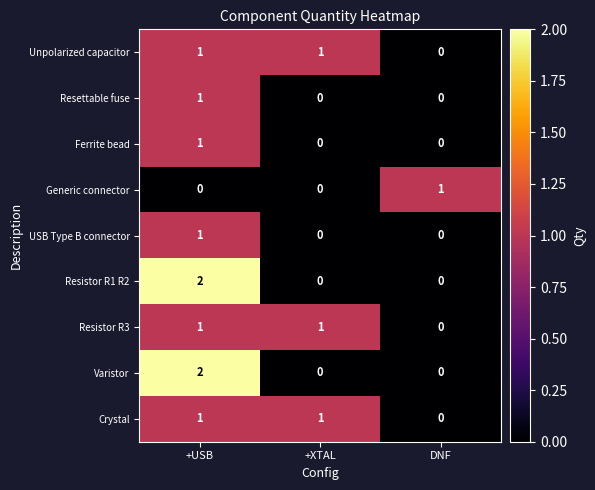

Reading left to right, extract all data points from this chart.

Unpolarized capacitor: +USB=1	+XTAL=1	DNF=0
Resettable fuse: +USB=1	+XTAL=0	DNF=0
Ferrite bead: +USB=1	+XTAL=0	DNF=0
Generic connector: +USB=0	+XTAL=0	DNF=1
USB Type B connector: +USB=1	+XTAL=0	DNF=0
Resistor R1 R2: +USB=2	+XTAL=0	DNF=0
Resistor R3: +USB=1	+XTAL=1	DNF=0
Varistor: +USB=2	+XTAL=0	DNF=0
Crystal: +USB=1	+XTAL=1	DNF=0